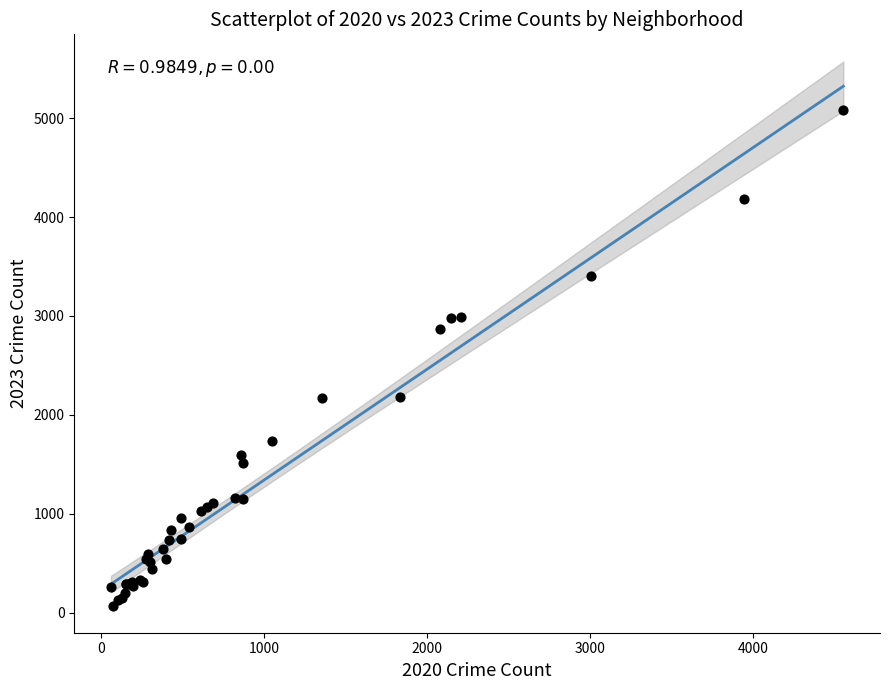

What Y value in the scatter plot is closest to 2576?

2870